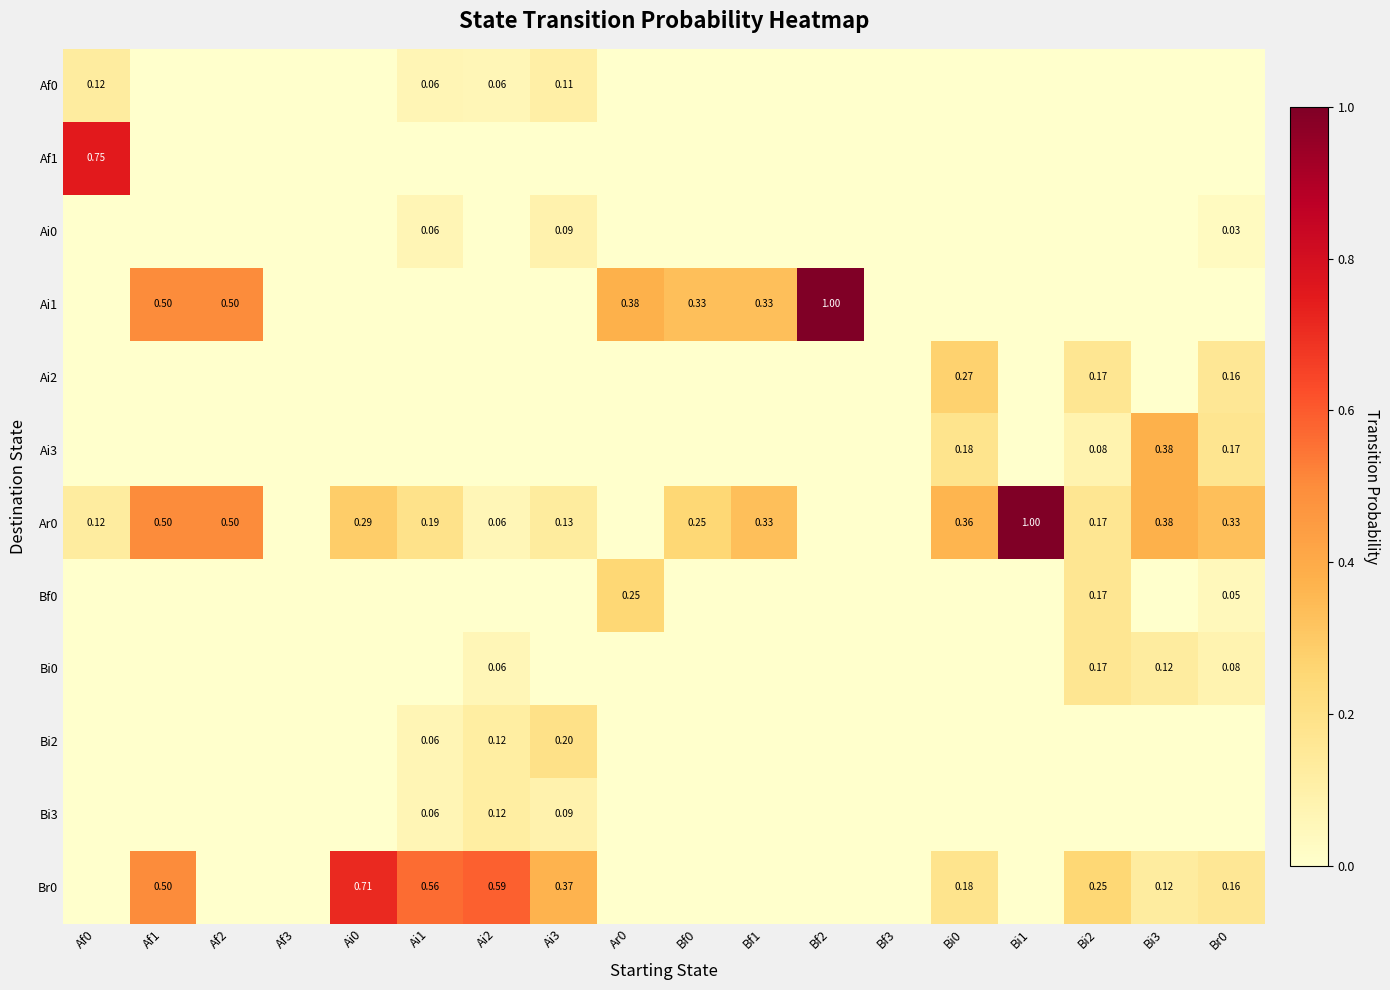

At which label is Ai2 closest to 0?

Af0